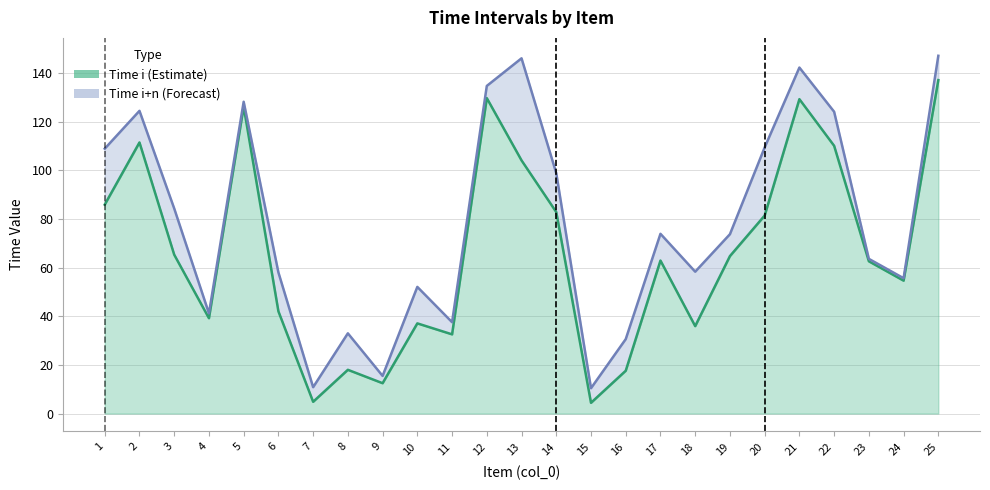

What is the difference between the maximum and minimum values in the Time i+n series?

136.7